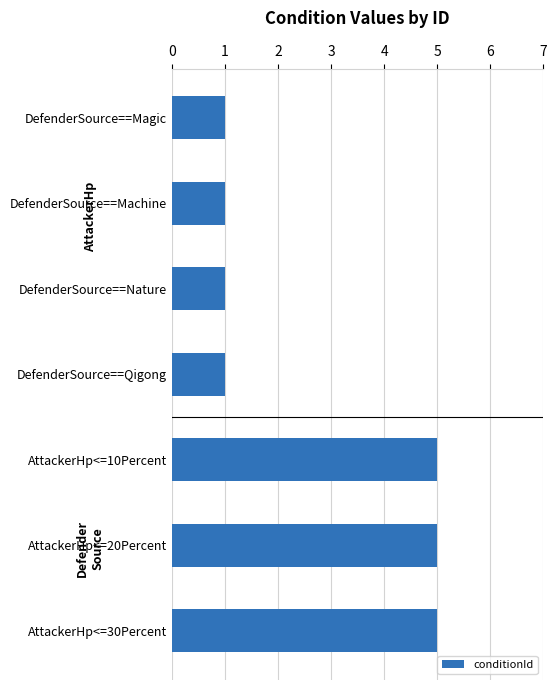

What is the maximum value shown in the chart?

5